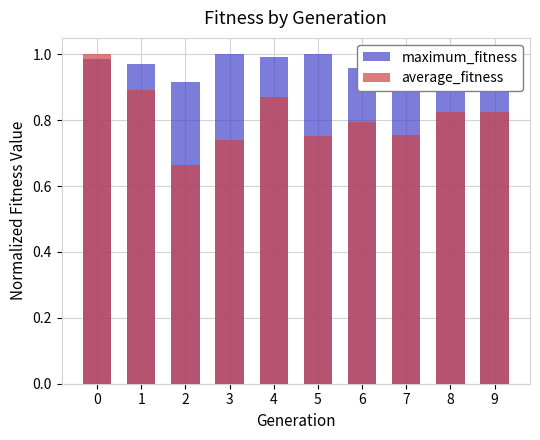

Reading left to right, what are all the values shown in this chart?

maximum_fitness: 1.0	1.0	0.9	1.0	1.0	1.0	1.0	0.9	1.0	1.0
average_fitness: 1.0	0.9	0.7	0.7	0.9	0.8	0.8	0.8	0.8	0.8